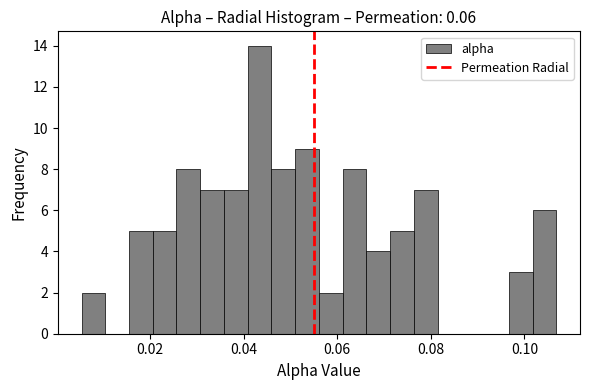

Read against the x-axis, roughly where is the centre of the tallest bar?

0.044